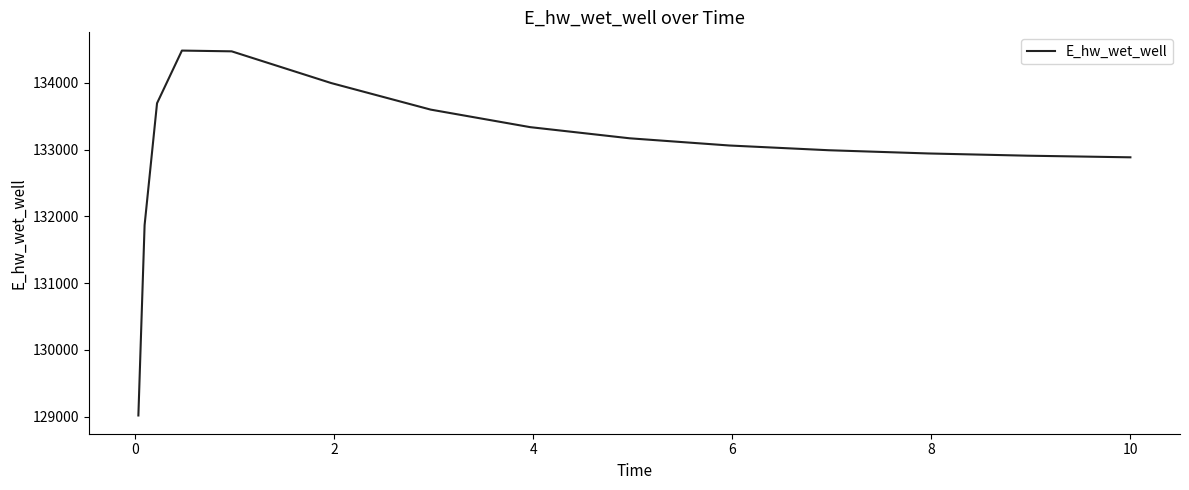

What is the maximum value shown in the chart?

134482.4